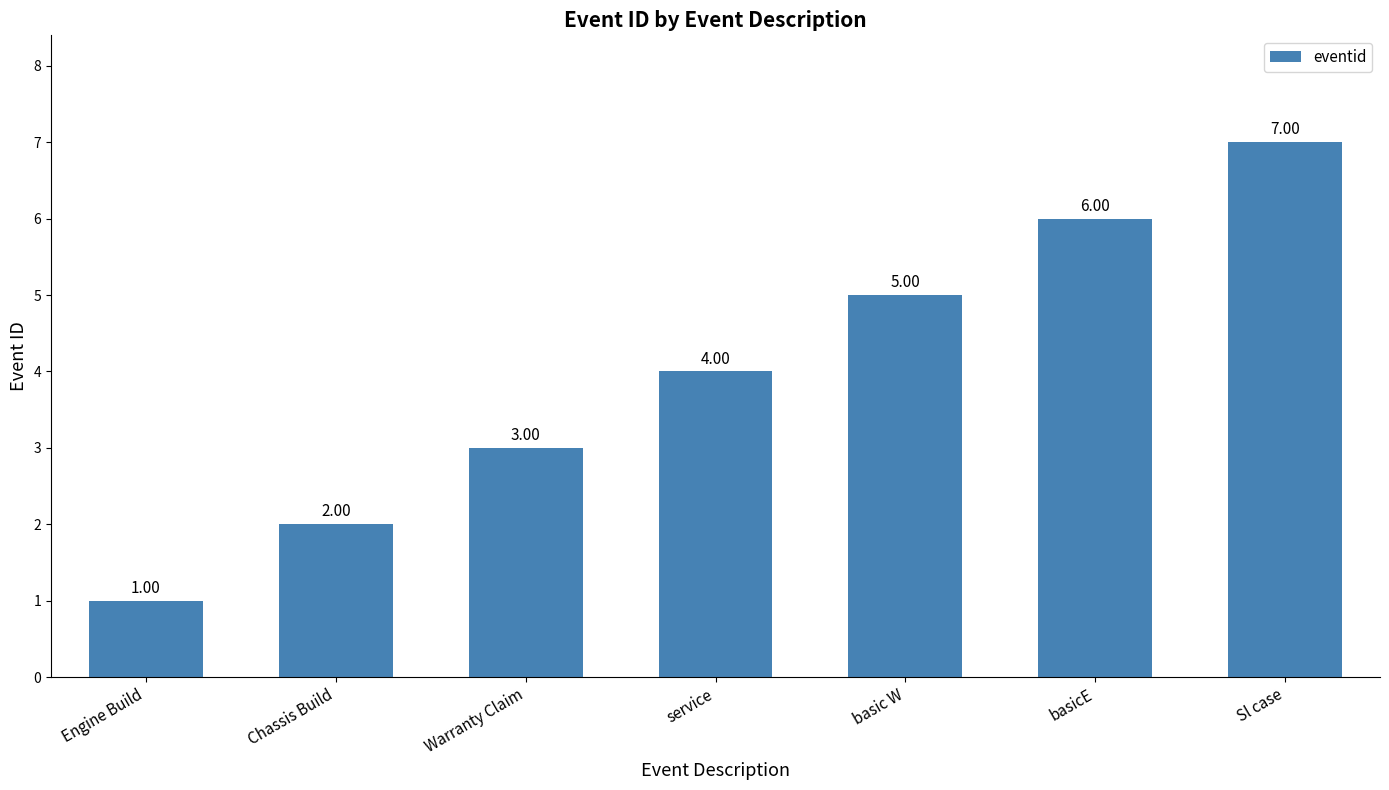

List the labels in order of value, smallest first.

Engine Build, Chassis Build, Warranty Claim, service, basic W, basicE, Sl case